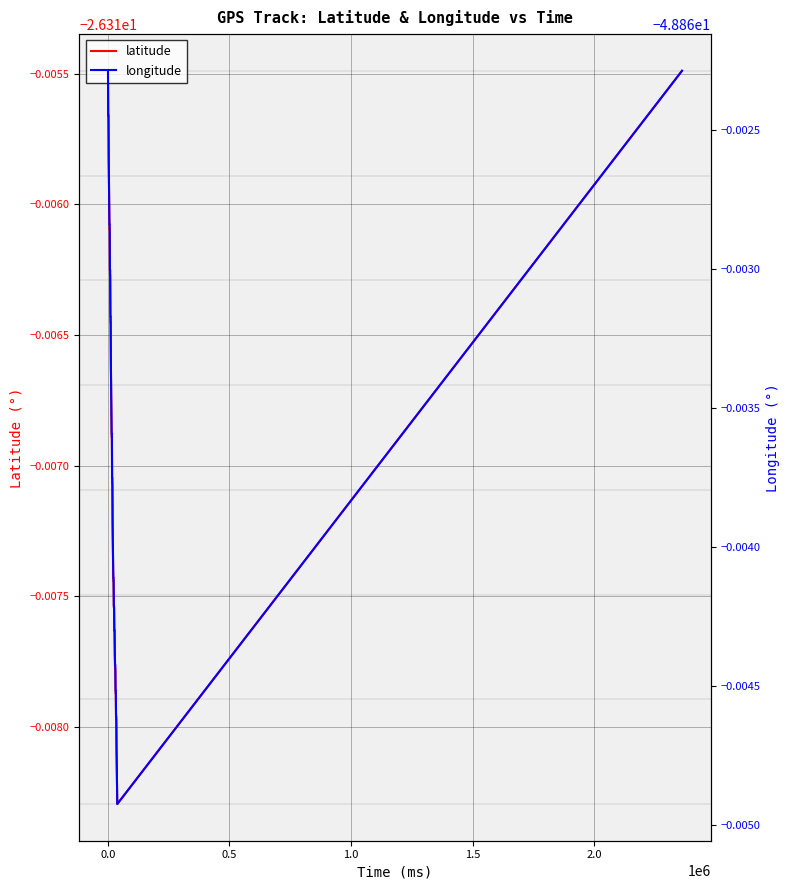

What is the maximum value for latitude?

-26.3